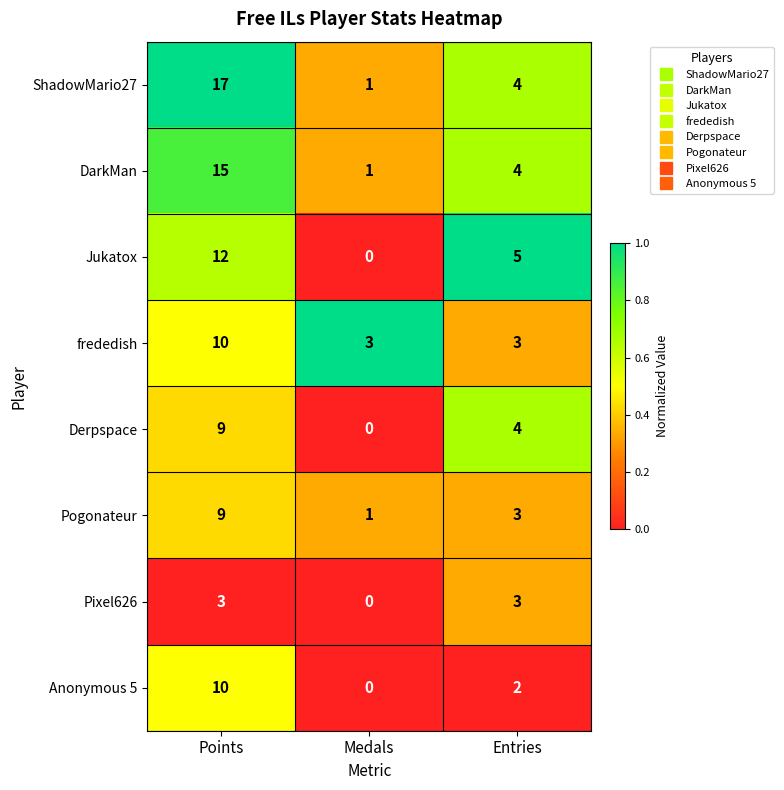

At how many categories does at least one series exceed 0?

3